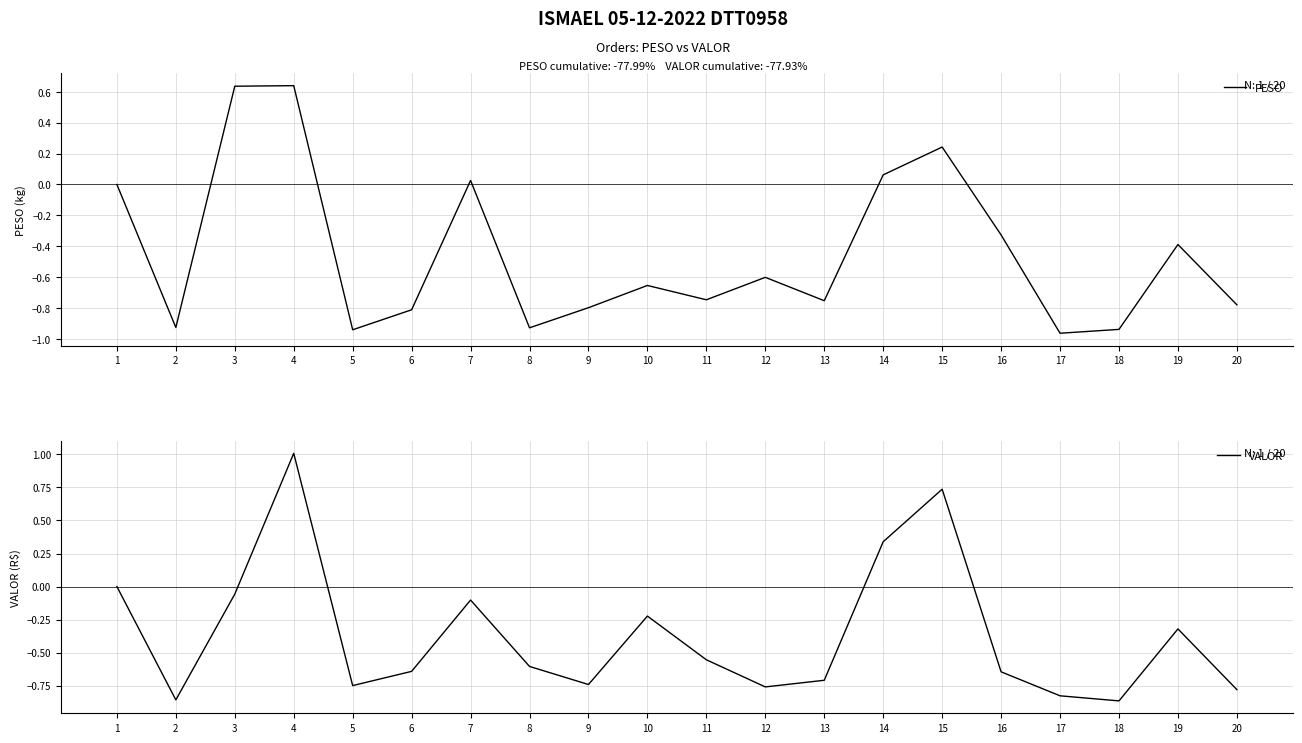

What are all the series names shown in the legend?

PESO, VALOR